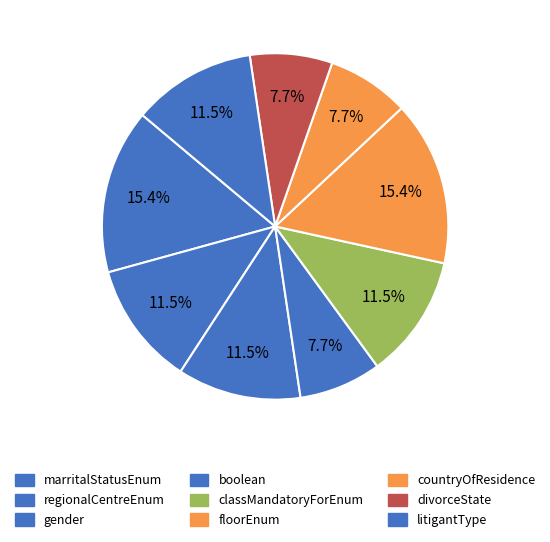

The divorceState slice represents 8% of the pie. True or false?

True